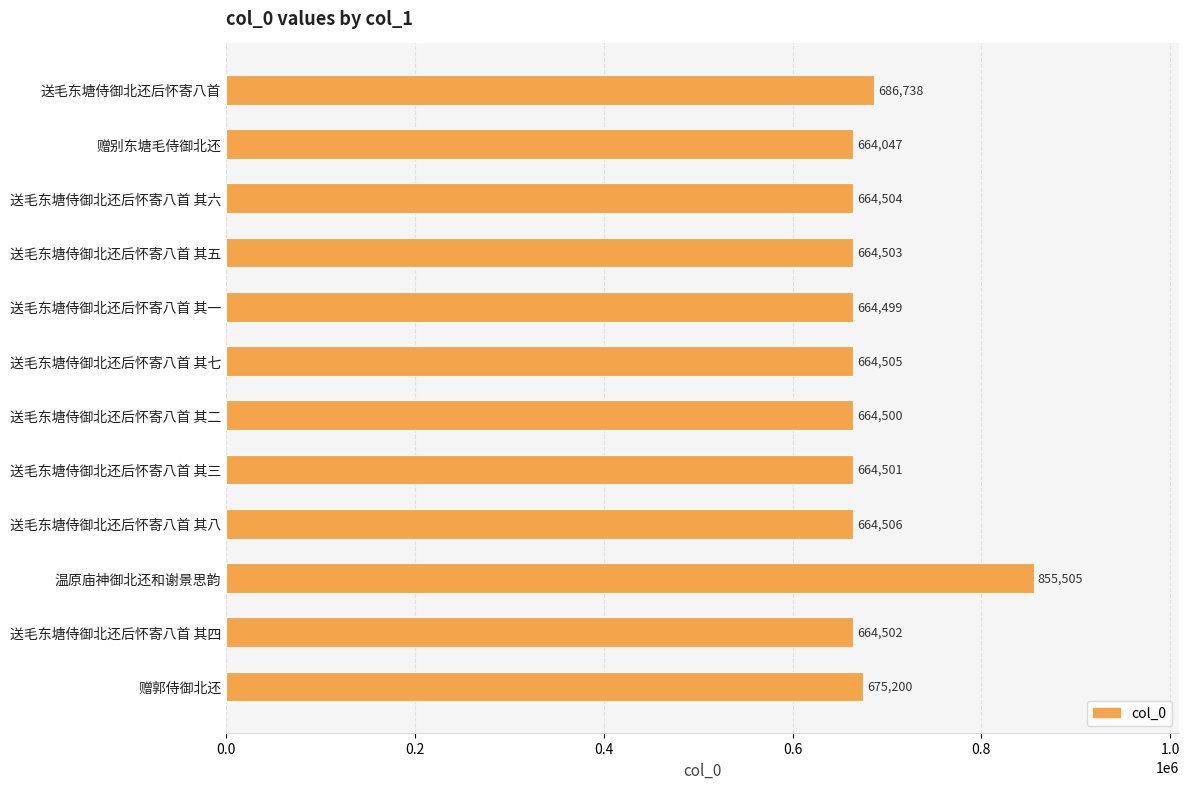

Does the chart contain any negative values?

No